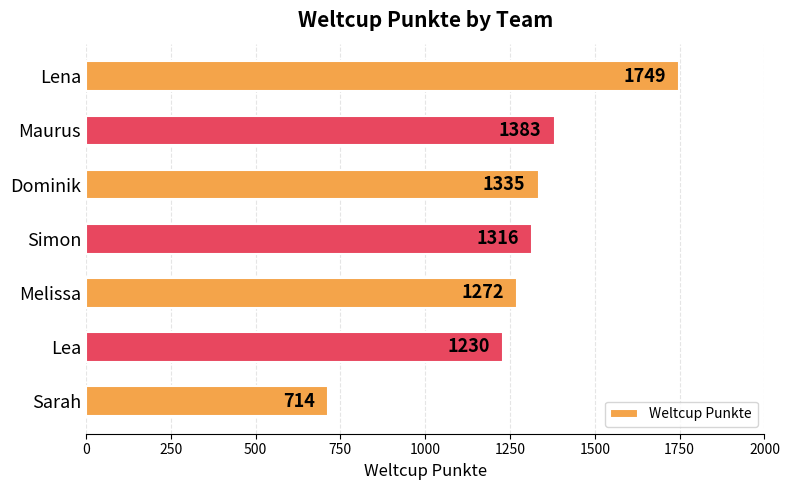

The value at Melissa is 1272. True or false?

True